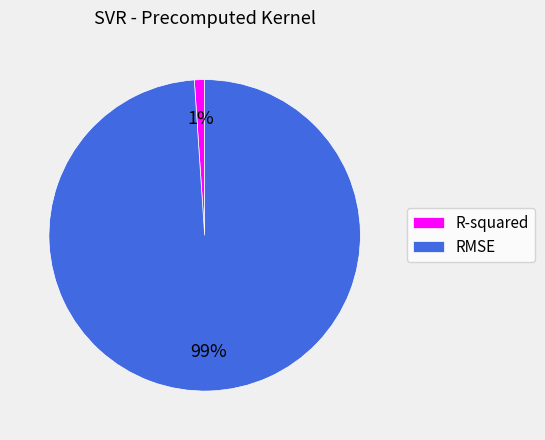

Which category accounts for the majority?

RMSE